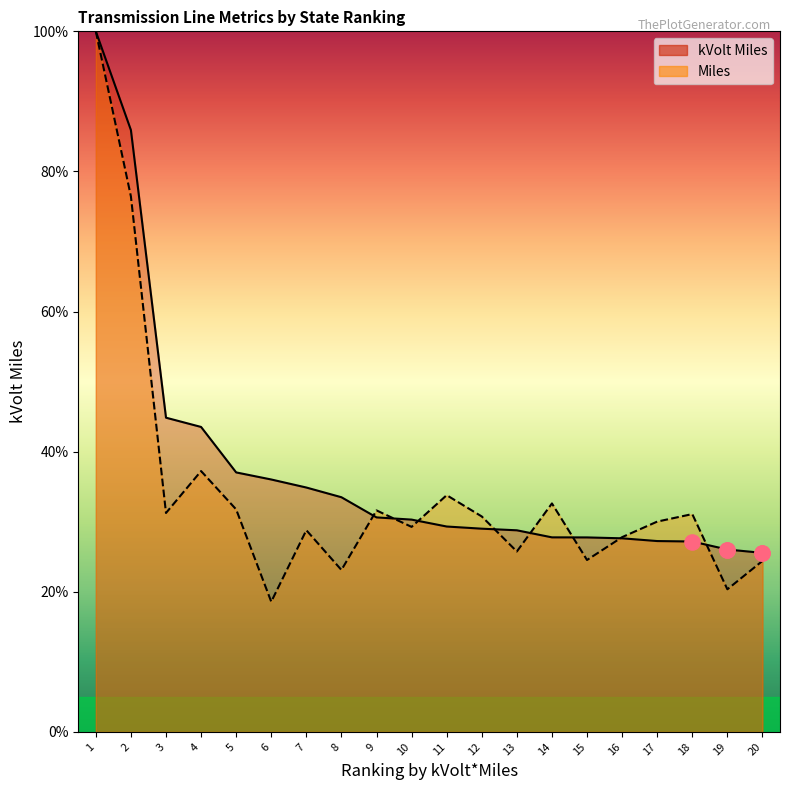

What are all the series names shown in the legend?

kVolt Miles, Miles